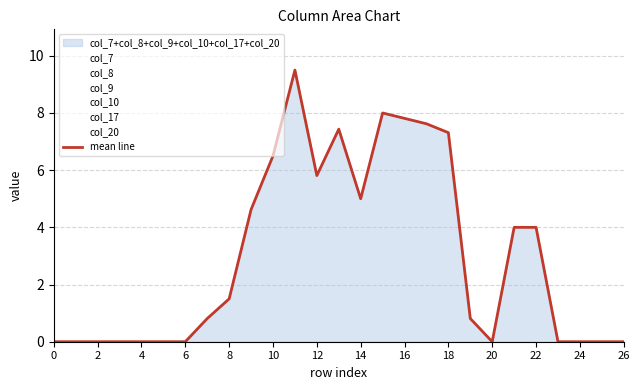

How many interior local valleys (lower than both neighbors) does the data have?

3